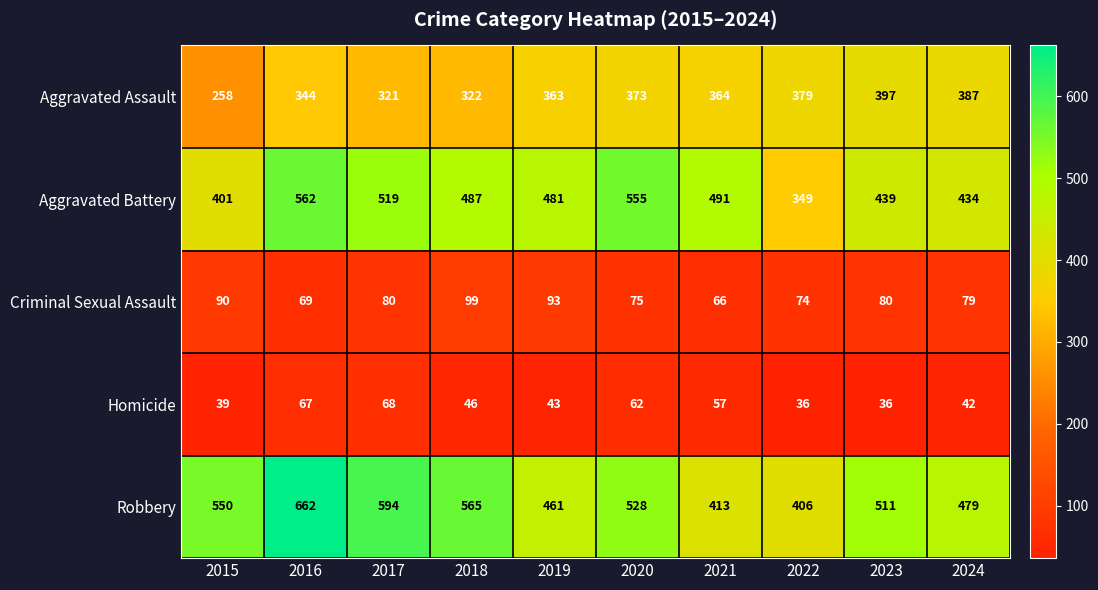

What is the total value across all series at 2023?

1463